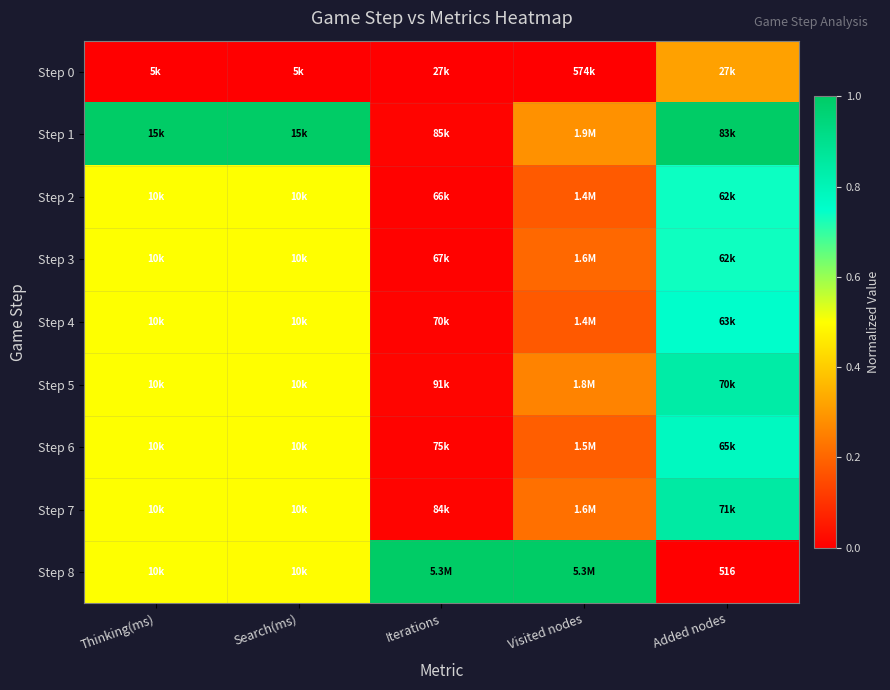

Rank the series by their maximum value, from highest to lowest.

Step 1, Step 8, Step 7, Step 5, Step 6, Step 4, Step 2, Step 3, Step 0